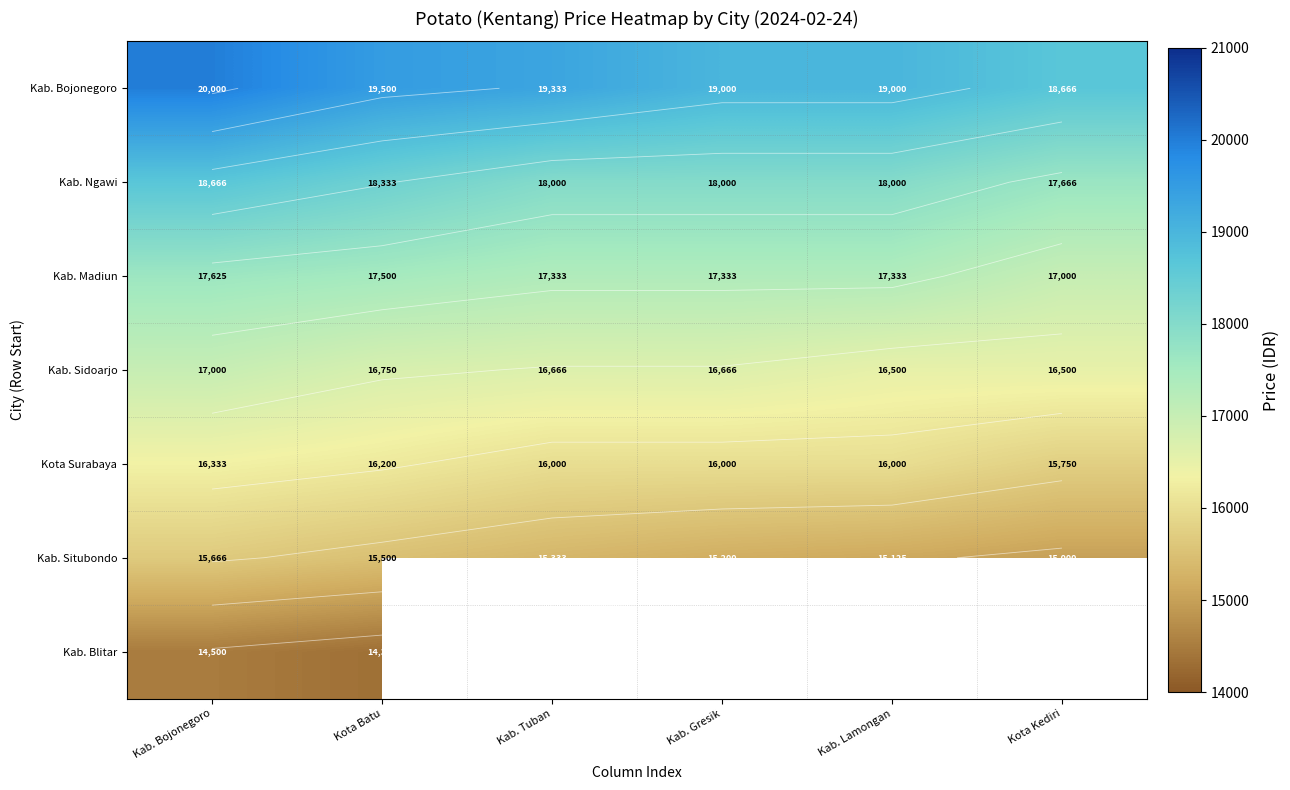

Which series has the largest range (max minus min)?

Kab. Bojonegoro